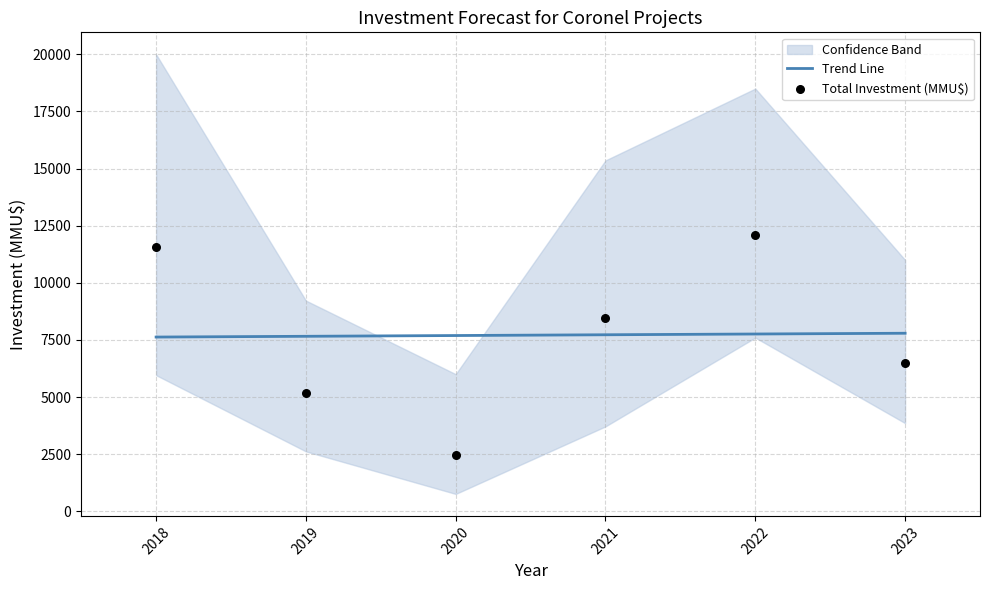

The value of Trend Line at 2018 is 7624.2. True or false?

True